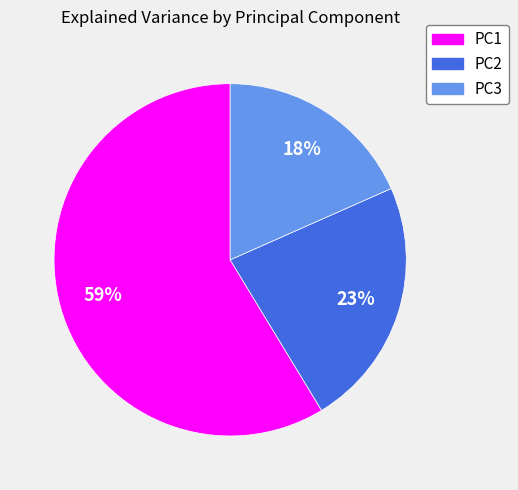

To the nearest percent, what is the difference between the PC2 and PC1 slice percentages?

36%